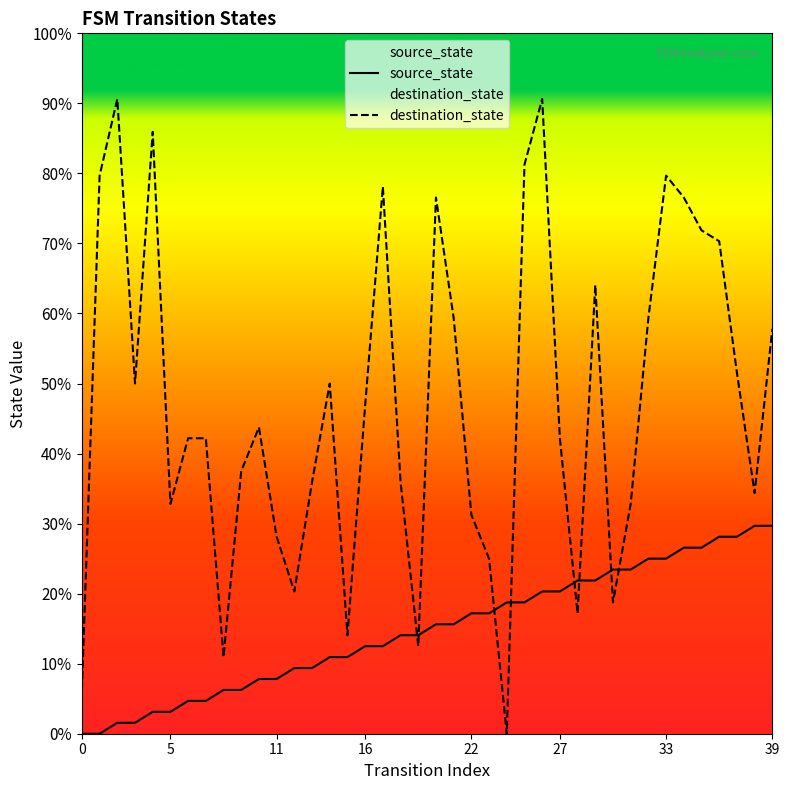

Rank the series at 20 from lowest to highest value.

source_state, destination_state